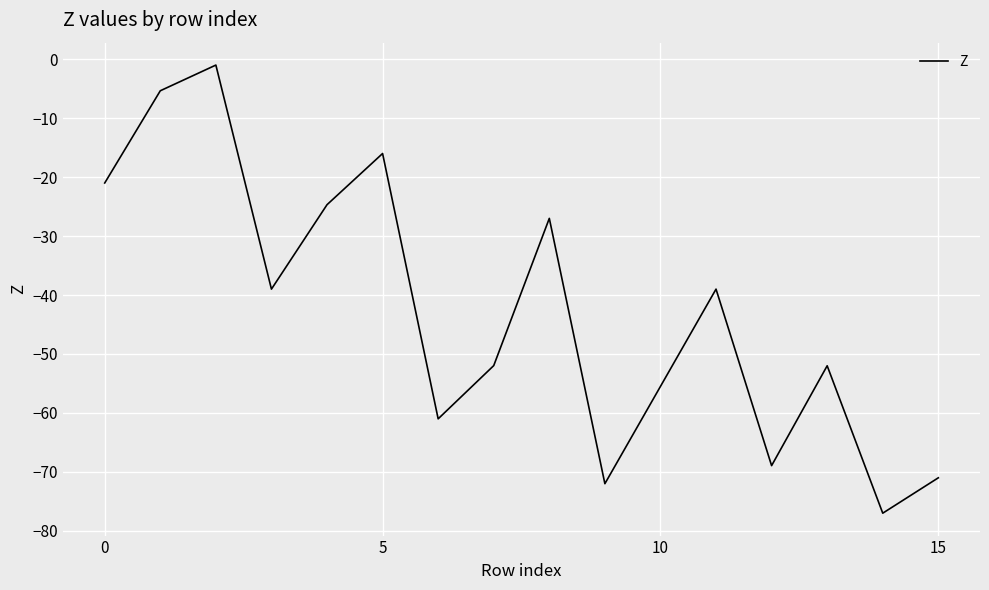

Does the chart have visible grid lines?

Yes